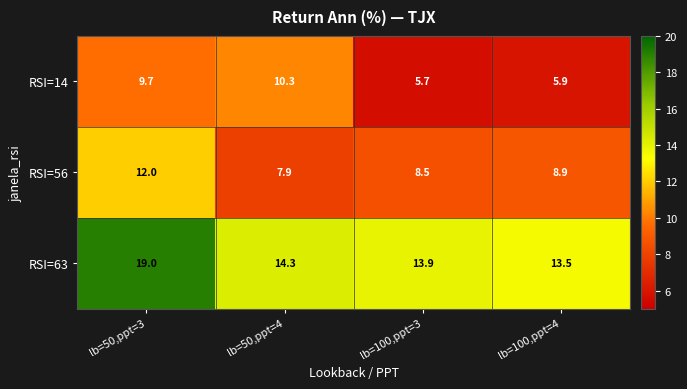

At which category does the chart reach its peak across all series?

lb=50,ppt=3